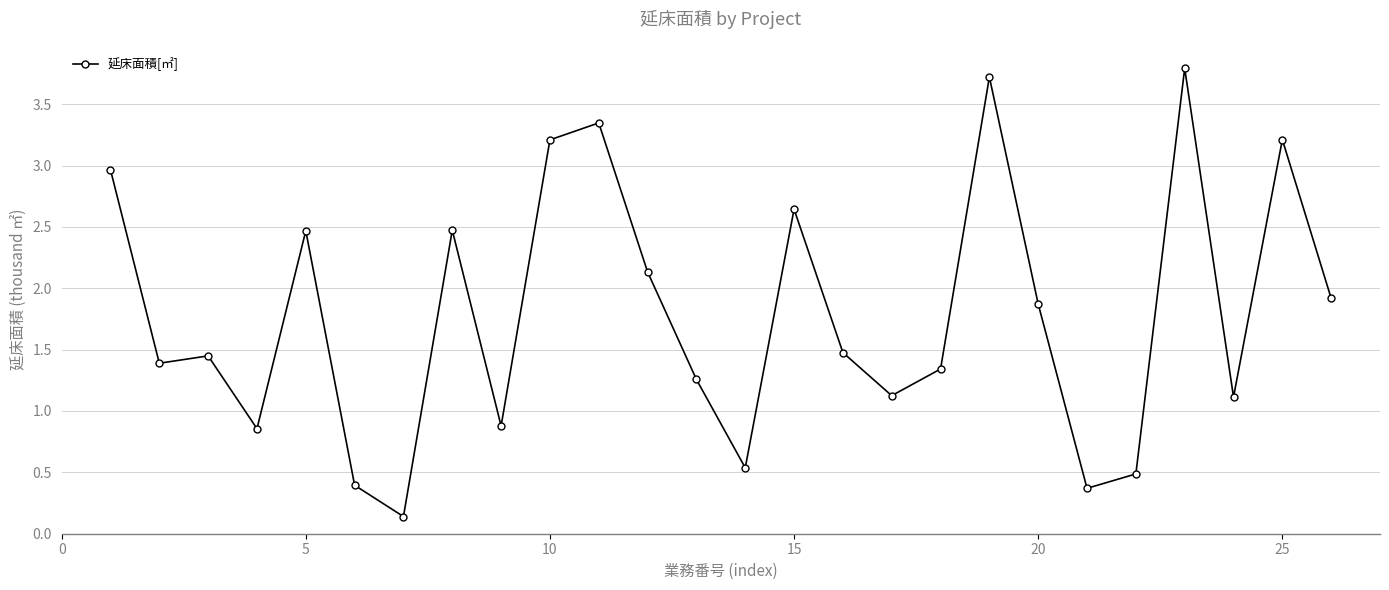

What is the sum of all values?

46.6